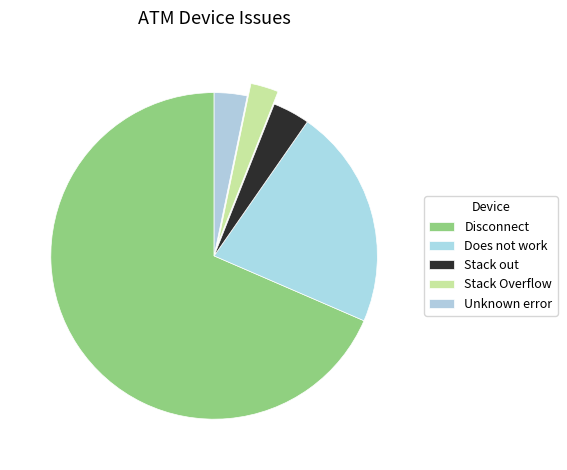

What is the change in value from Stack out to Unknown error?

-4527